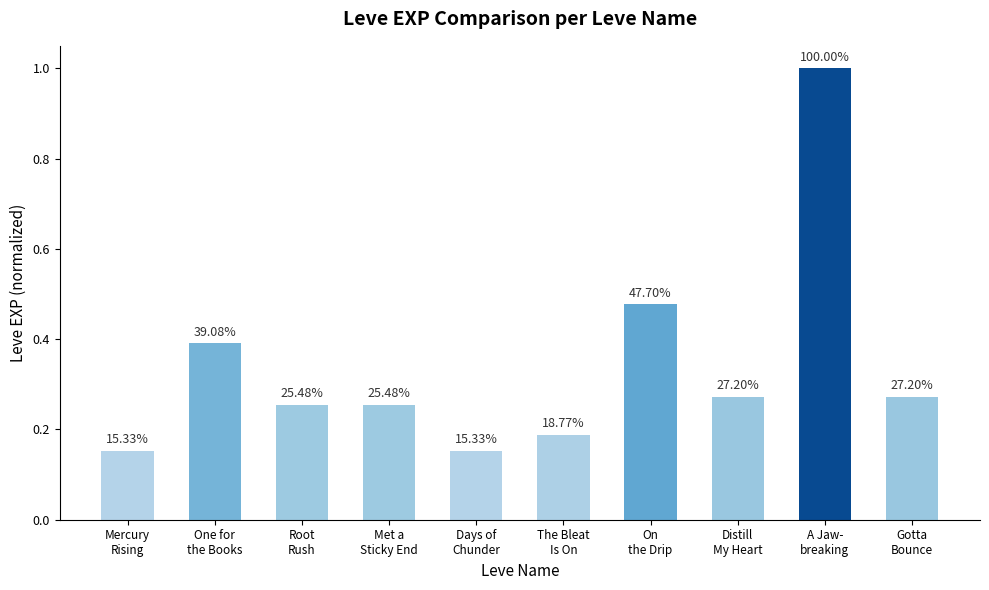

Does the chart contain any negative values?

No